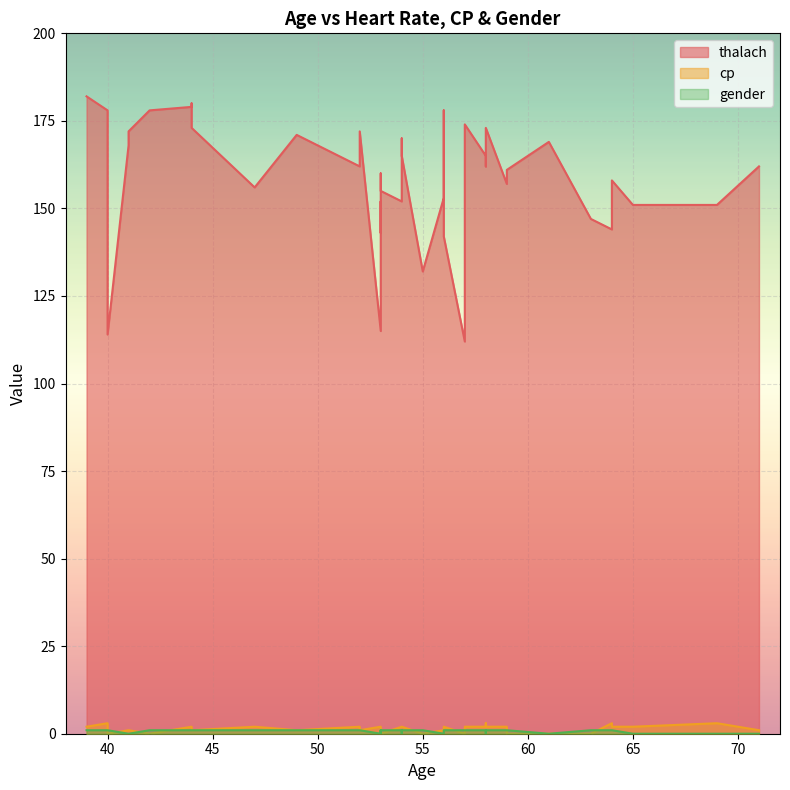

Reading right to left, transcribe all the data shown in this chart.

thalach: 165	169	132	112	158	114	173	142	155	147	160	115	156	180	172	182	143	151	165	170	152	168	152	157	162	178	178	179	161	151	172	162	144	171	174	162	173	153	178	172
cp: 2	0	0	0	2	0	2	2	0	0	0	2	2	2	1	2	0	2	2	2	2	1	2	2	1	3	0	2	0	3	2	3	3	1	2	2	1	1	1	1
gender: 1	0	1	1	1	1	1	1	1	1	0	0	1	1	1	1	0	0	1	0	1	0	1	1	0	1	1	1	1	0	0	0	1	1	1	1	1	0	1	0